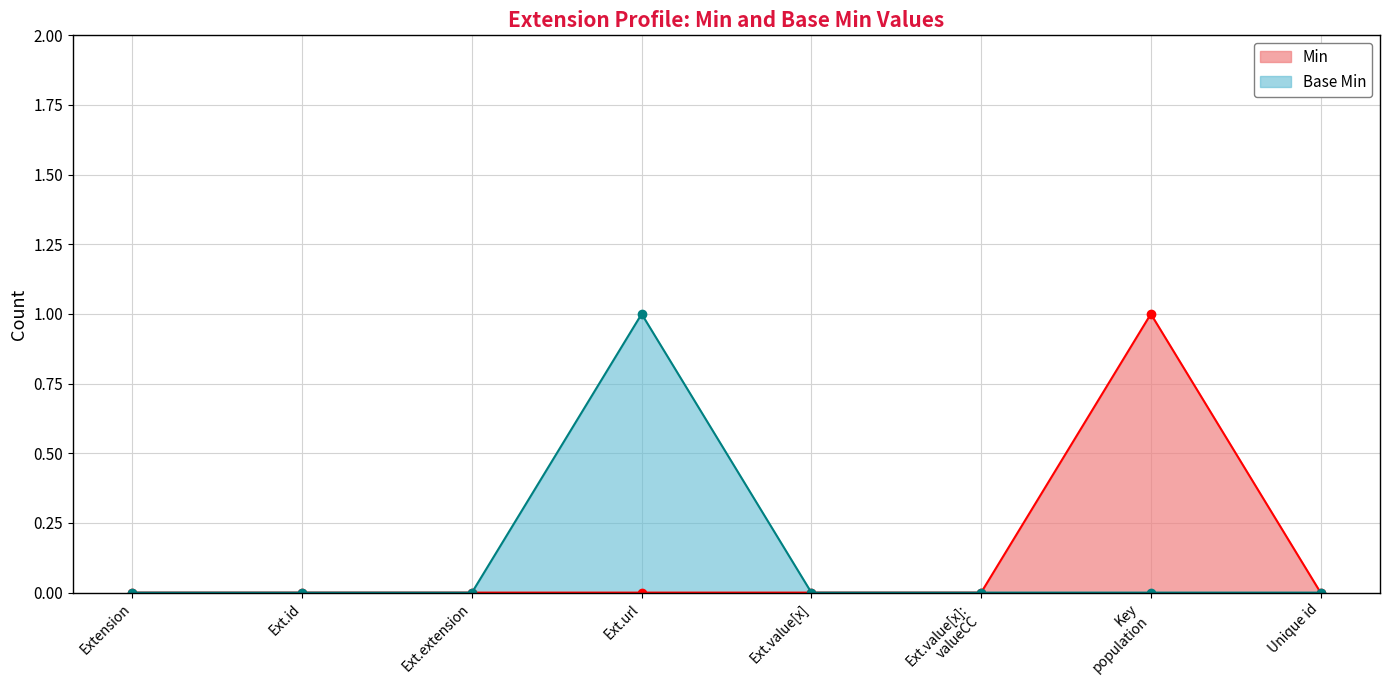

What is the sum of the Base Min values at Extension and Ext.url?

1